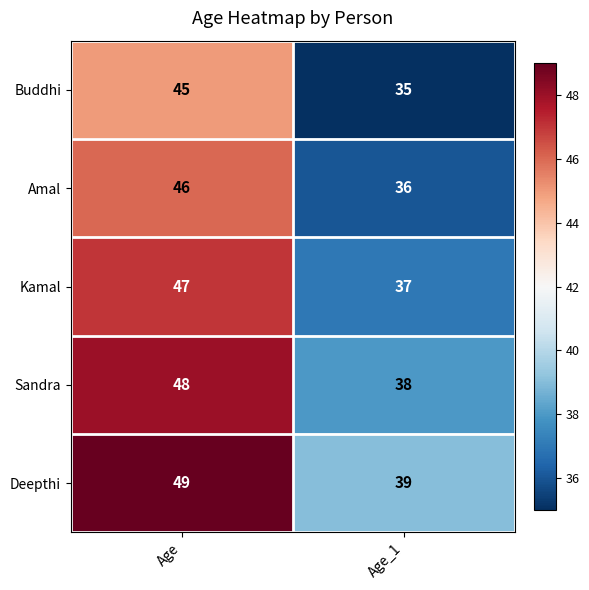

How many categories are shown in the chart?

2